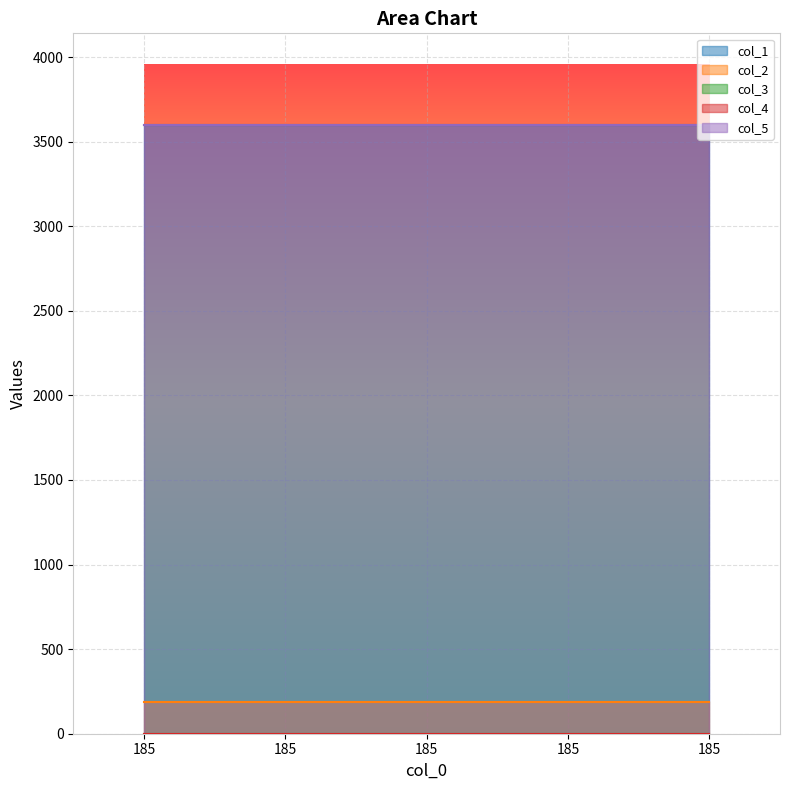

At how many categories does at least one series exceed 1568?

5